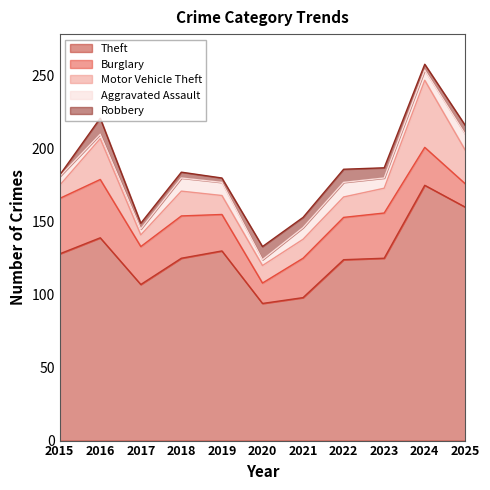

Which has a higher value, 2019 or 2023?

2019